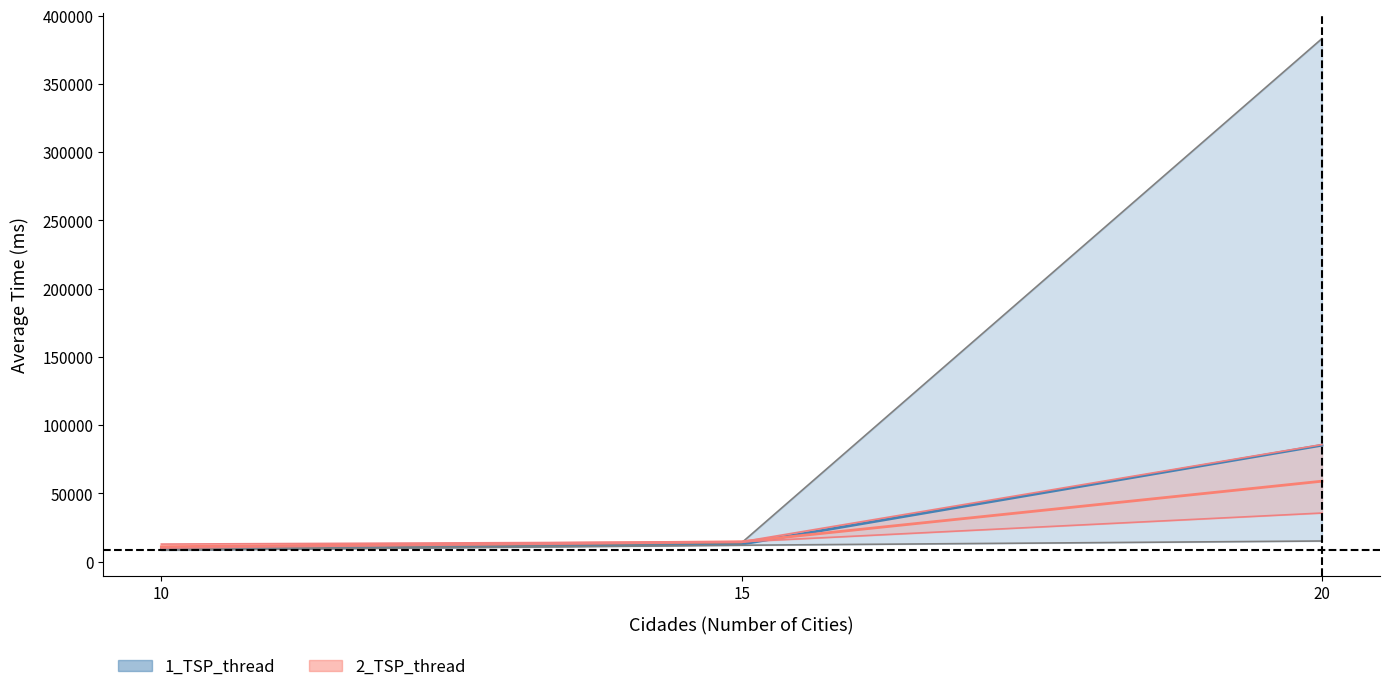

How many lines are shown in the chart?

2